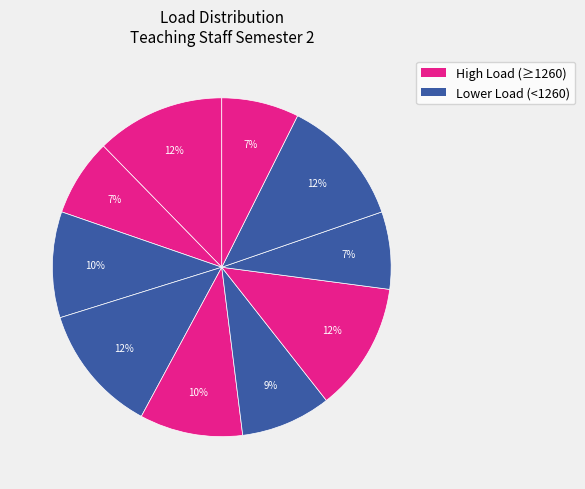

How many segments does this pie chart have?

10